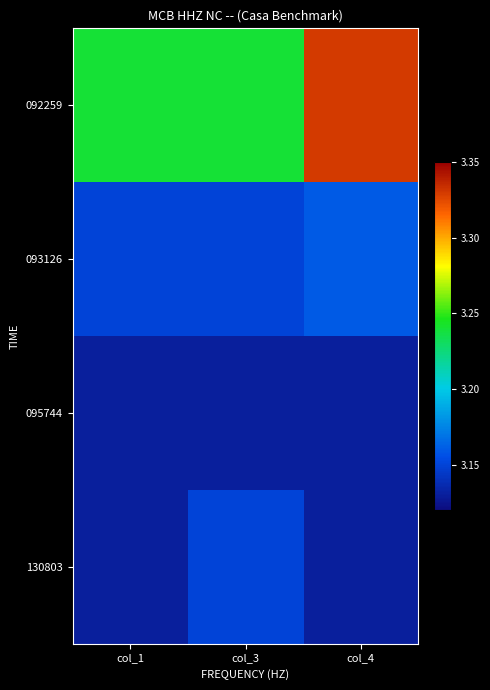

Which label corresponds to the largest value in the chart?

col_4